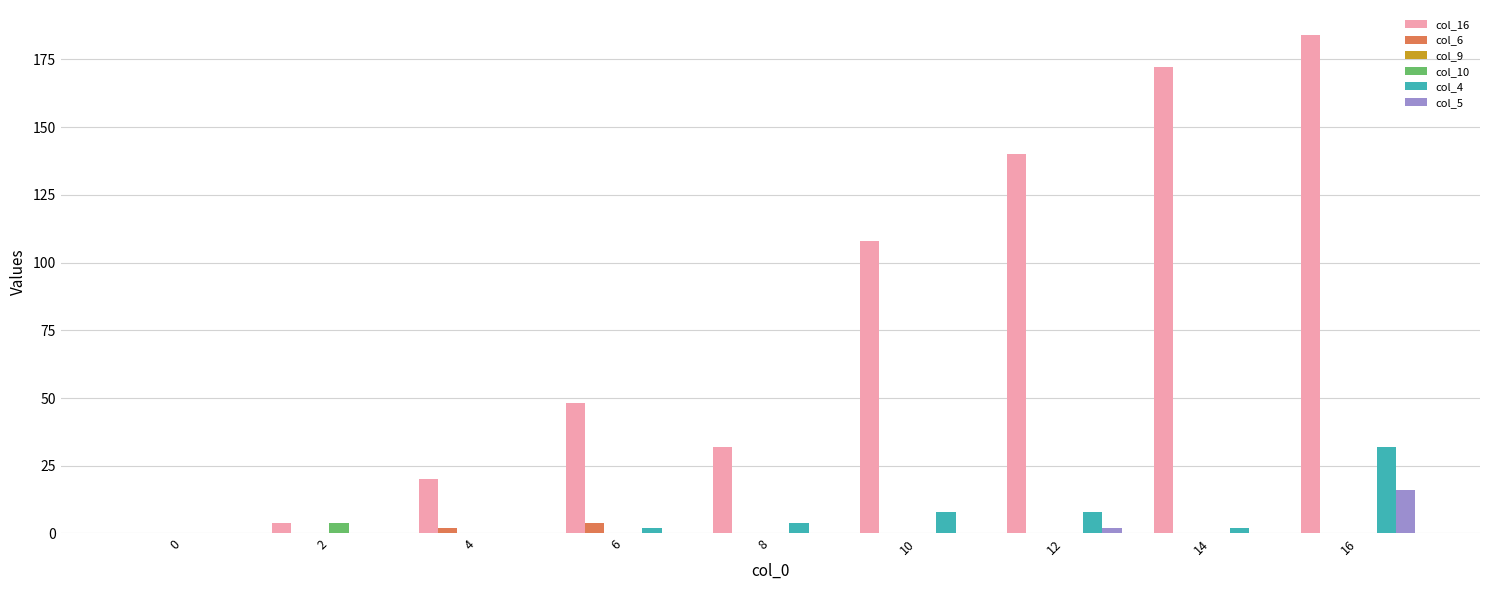

Which series has the largest total across all categories?

col_16